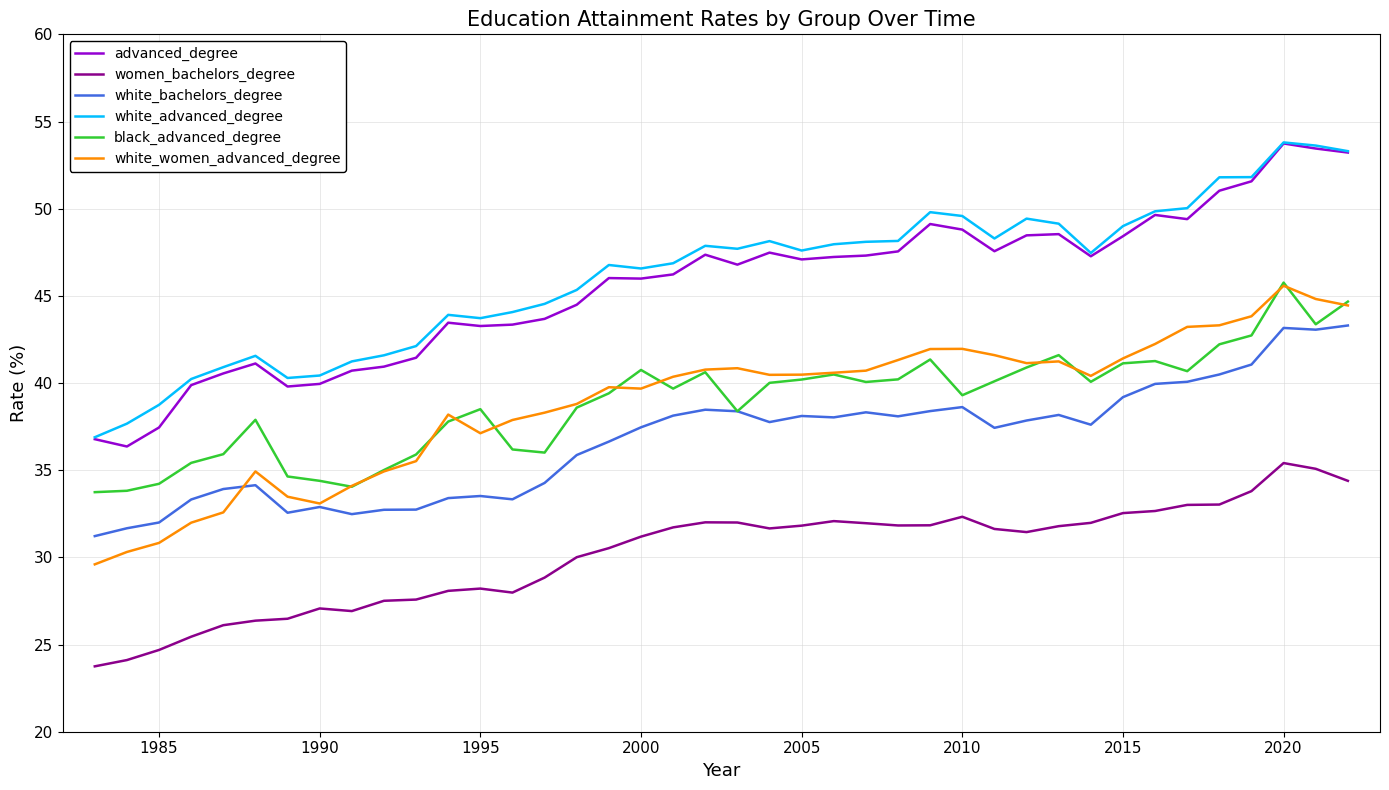

What is the smallest value displayed?

23.8